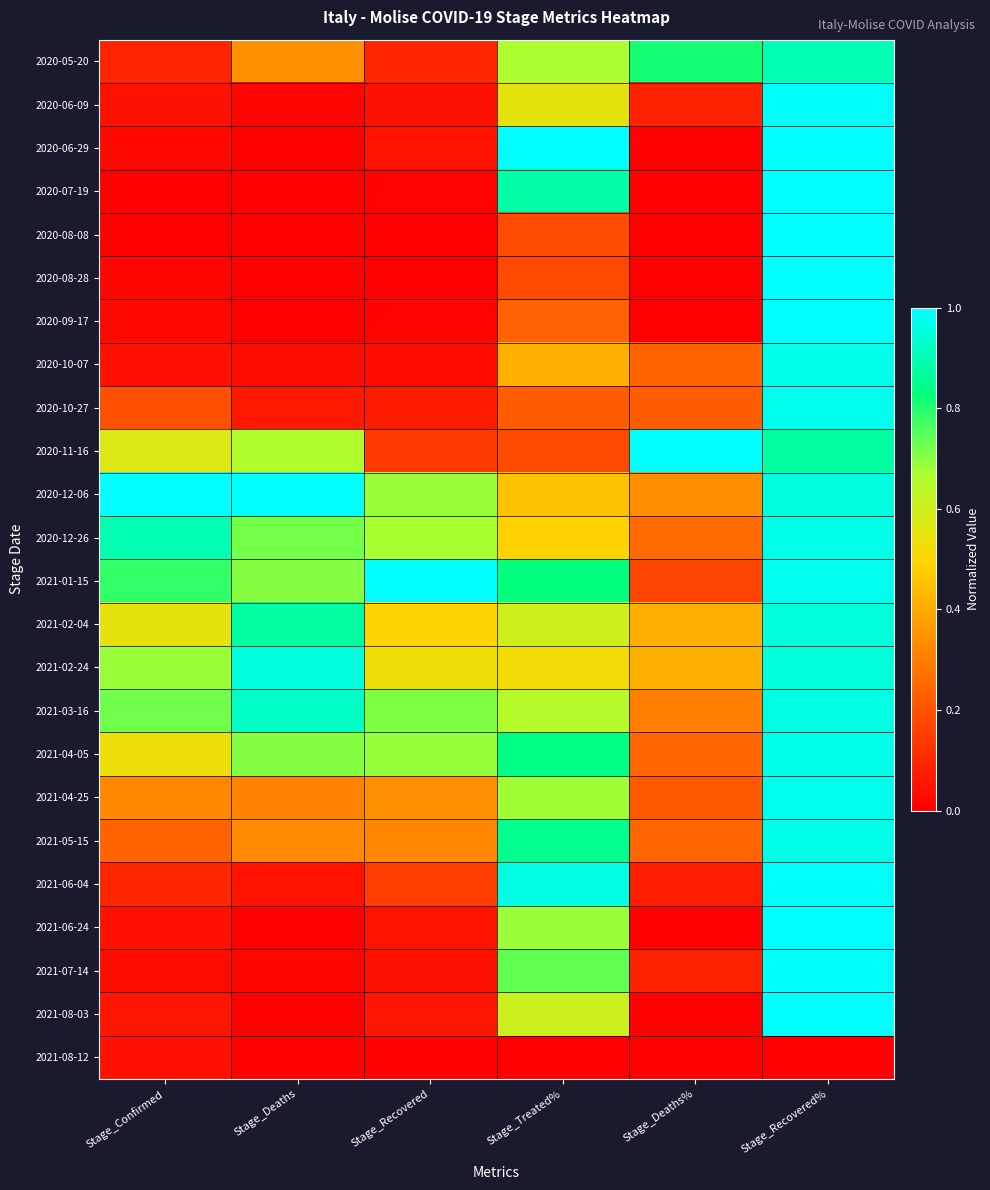

What is the difference between the highest and lowest values at Stage_Deaths?

1.0